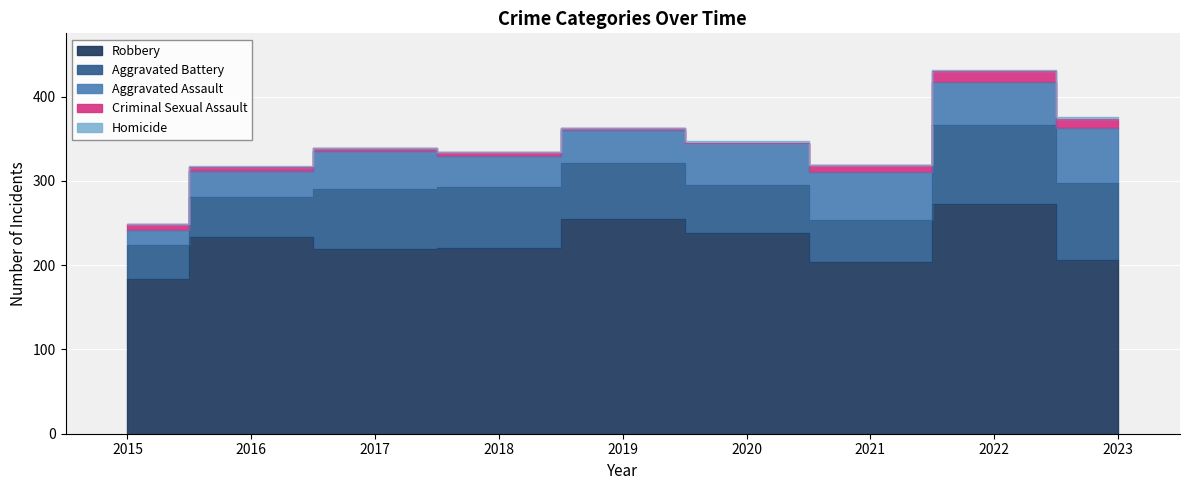

Is the value of Homicide at 2020 greater than the value of Criminal Sexual Assault at 2022?

No